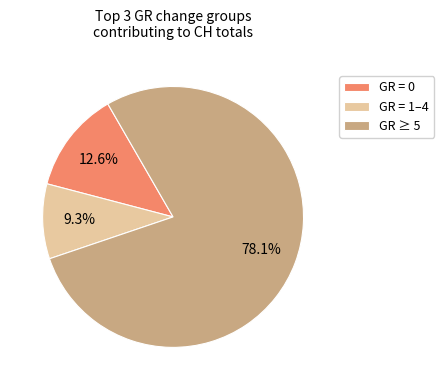

Which has a higher value, GR = 0 or GR = 1–4?

GR = 0